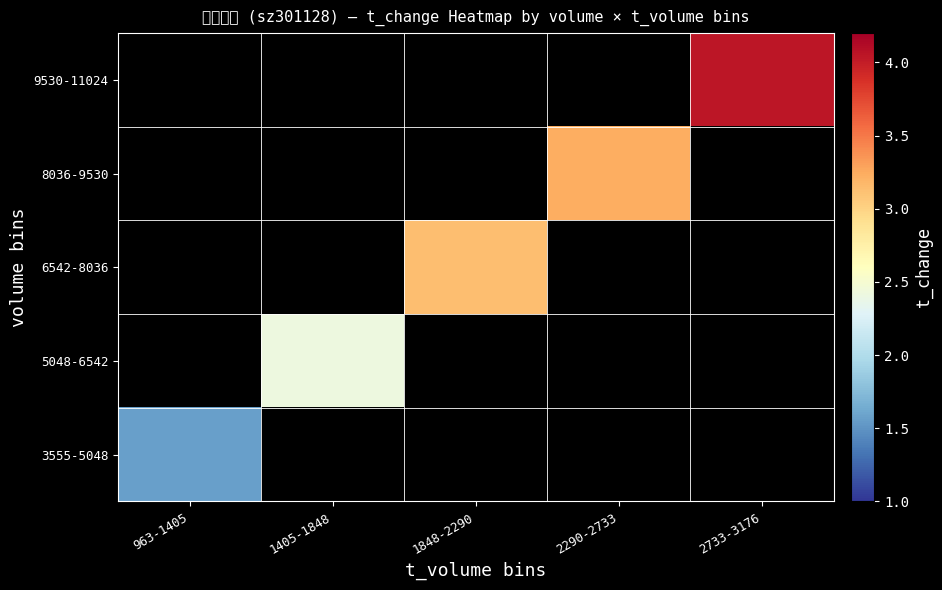

Which category has the highest value in the 9530-11024 series?

963-1405